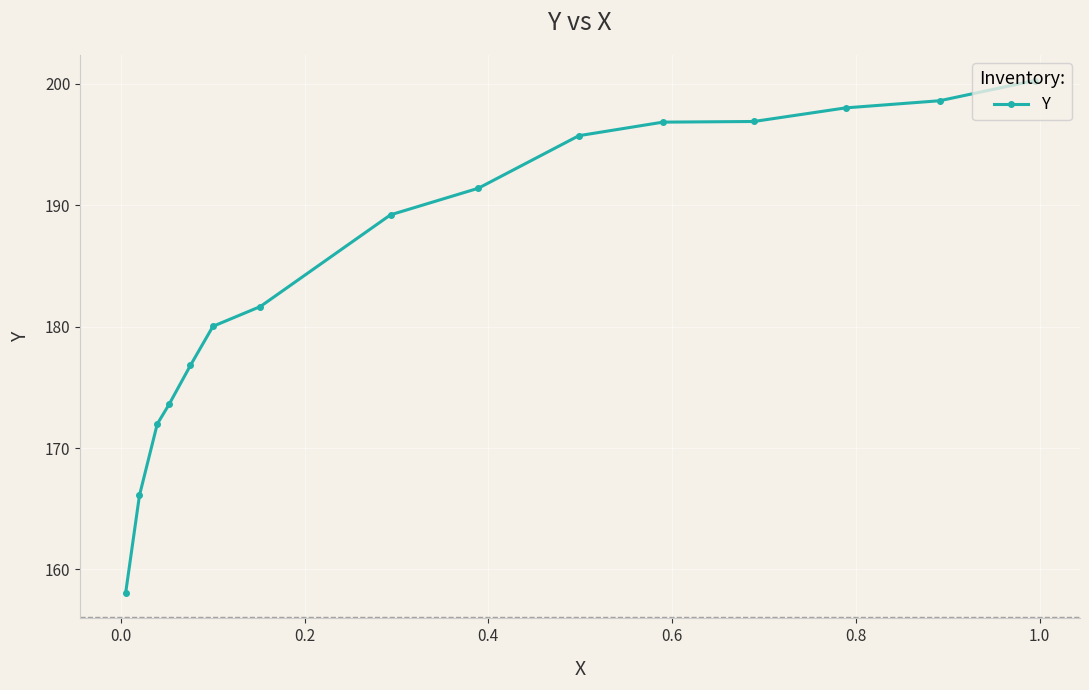

What is the smallest value displayed?

158.1